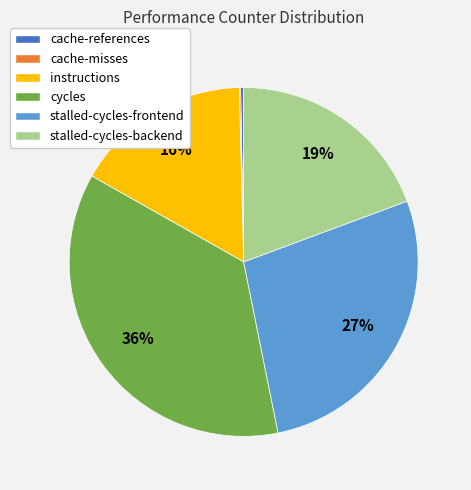

Which has a higher value, stalled-cycles-backend or stalled-cycles-frontend?

stalled-cycles-frontend